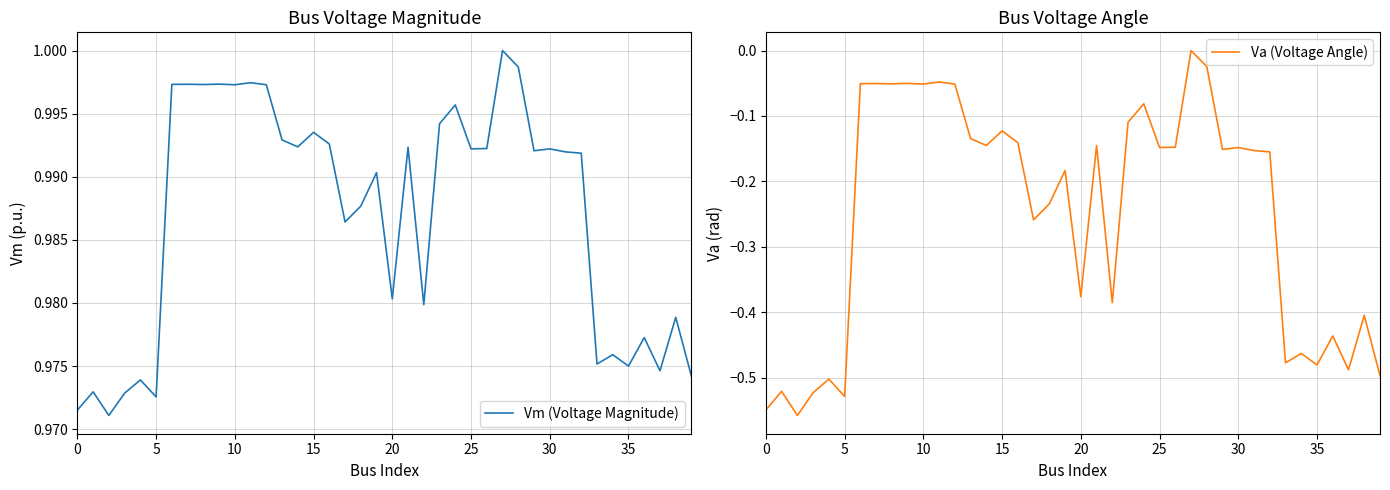

What is the difference between the maximum and second lowest values in the Va (Voltage Angle) series?

0.5